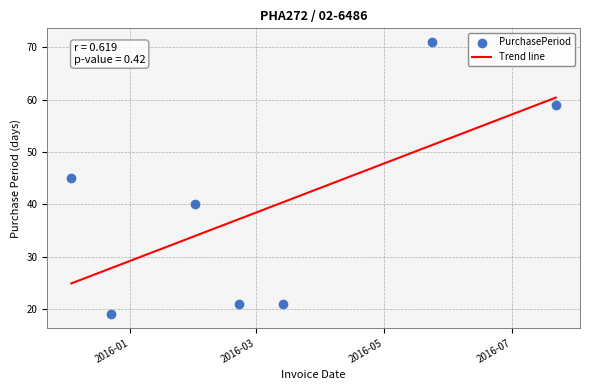

Which series has the widest spread of Y values?

PurchasePeriod